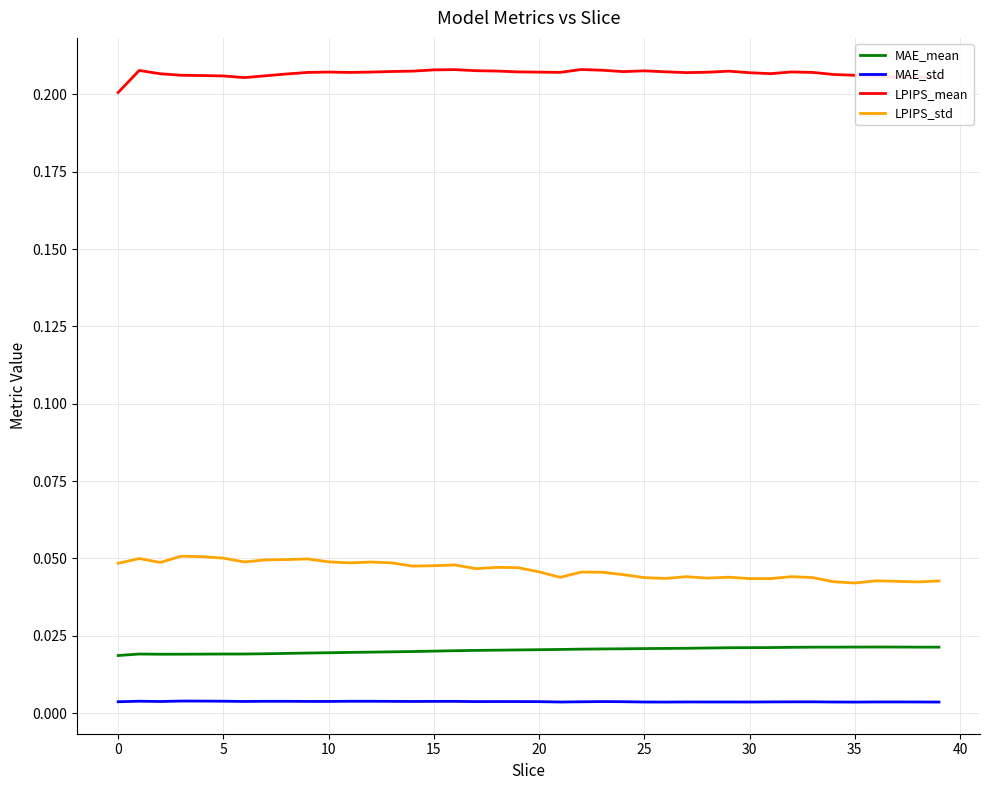

True or false: LPIPS_mean and LPIPS_std cross at least once.

False